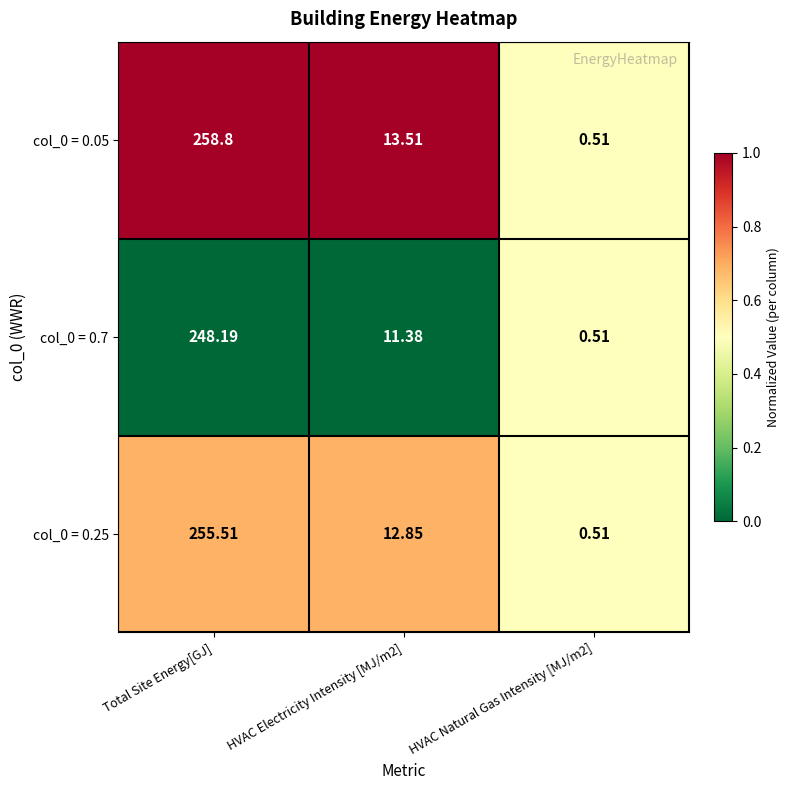

What is the total value across all series at Total Site Energy[GJ]?

762.5